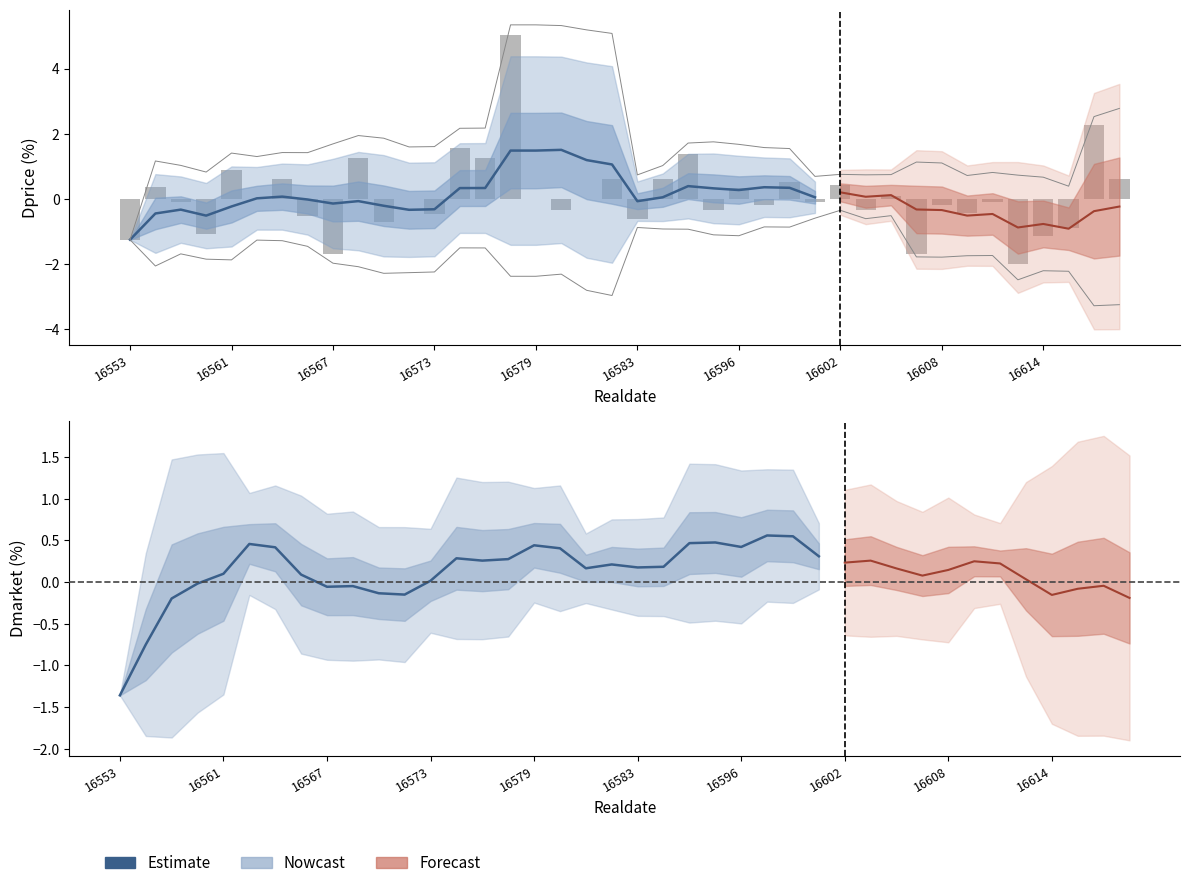

What is the difference between the second highest and minimum values?

4.2